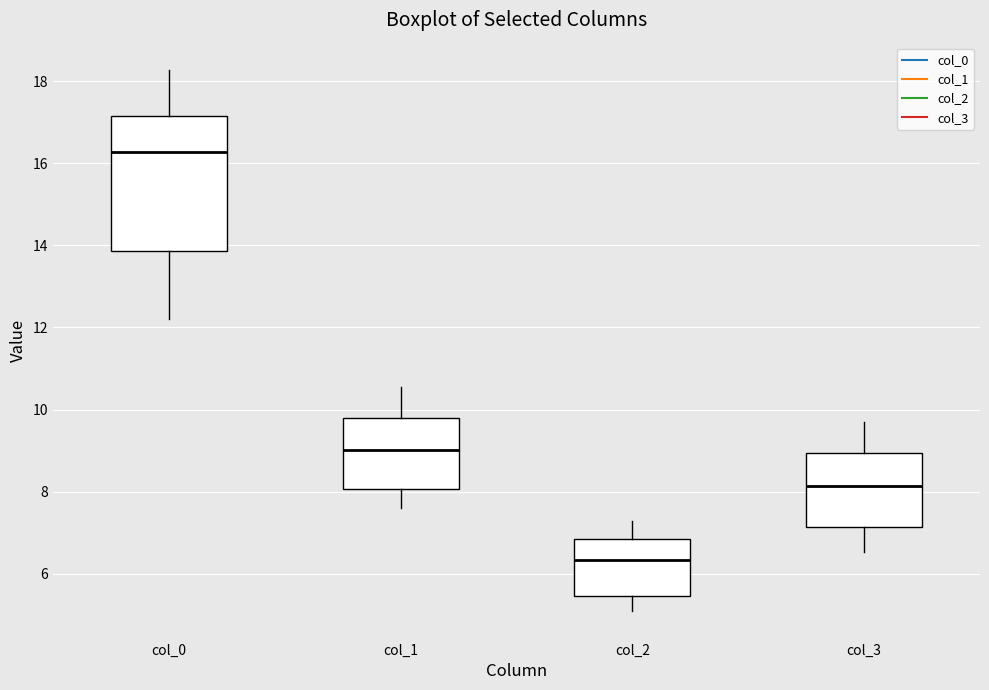

Reading left to right, read every box against the y-axis: the position of its median line, the range the box covers, and the ends of its whiskers. The values are not printed on the chart, so give them approximately, as read against the axis.

col_0: median 16.2, box 13.8 to 17.2, whiskers 12.2 to 18.2
col_1: median 9.0, box 8.0 to 9.8, whiskers 7.6 to 10.6
col_2: median 6.4, box 5.4 to 6.8, whiskers 5.0 to 7.2
col_3: median 8.2, box 7.2 to 9.0, whiskers 6.6 to 9.6